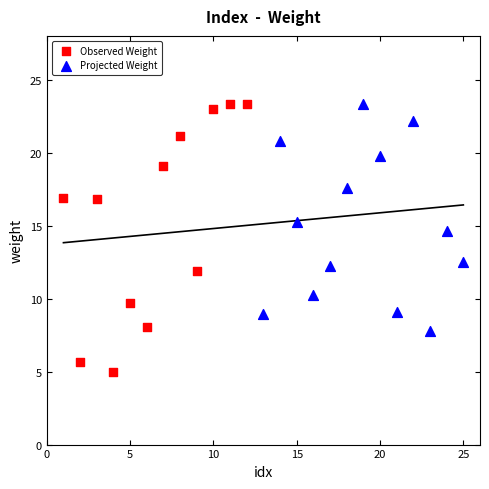

Which series contains the lowest Y value?

Observed Weight